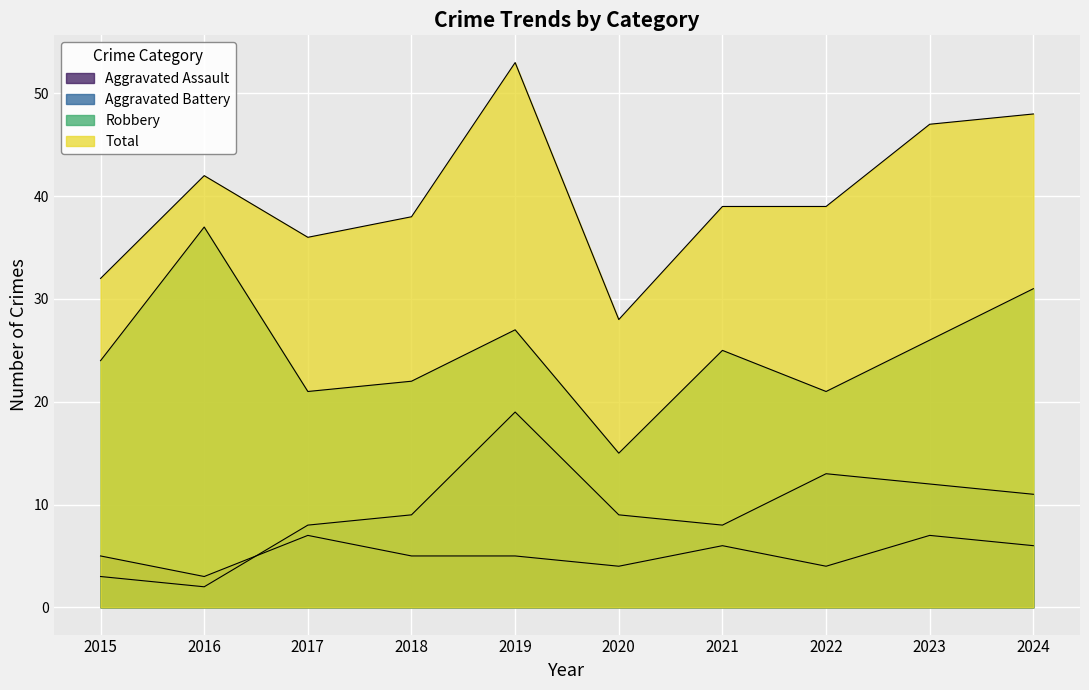

At which category is the sum across all series the highest?

2019